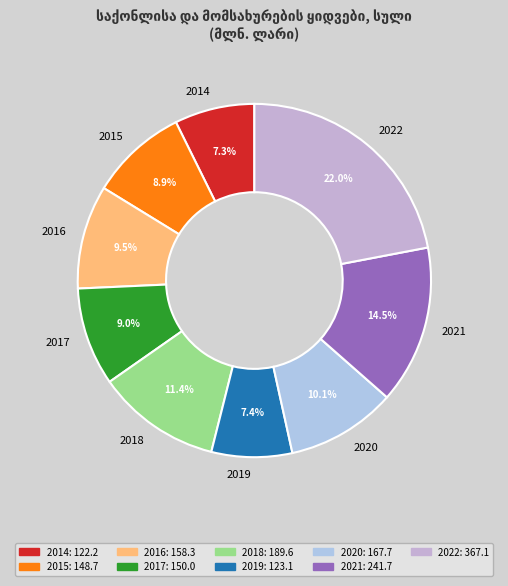

Is there a majority slice in this chart?

No